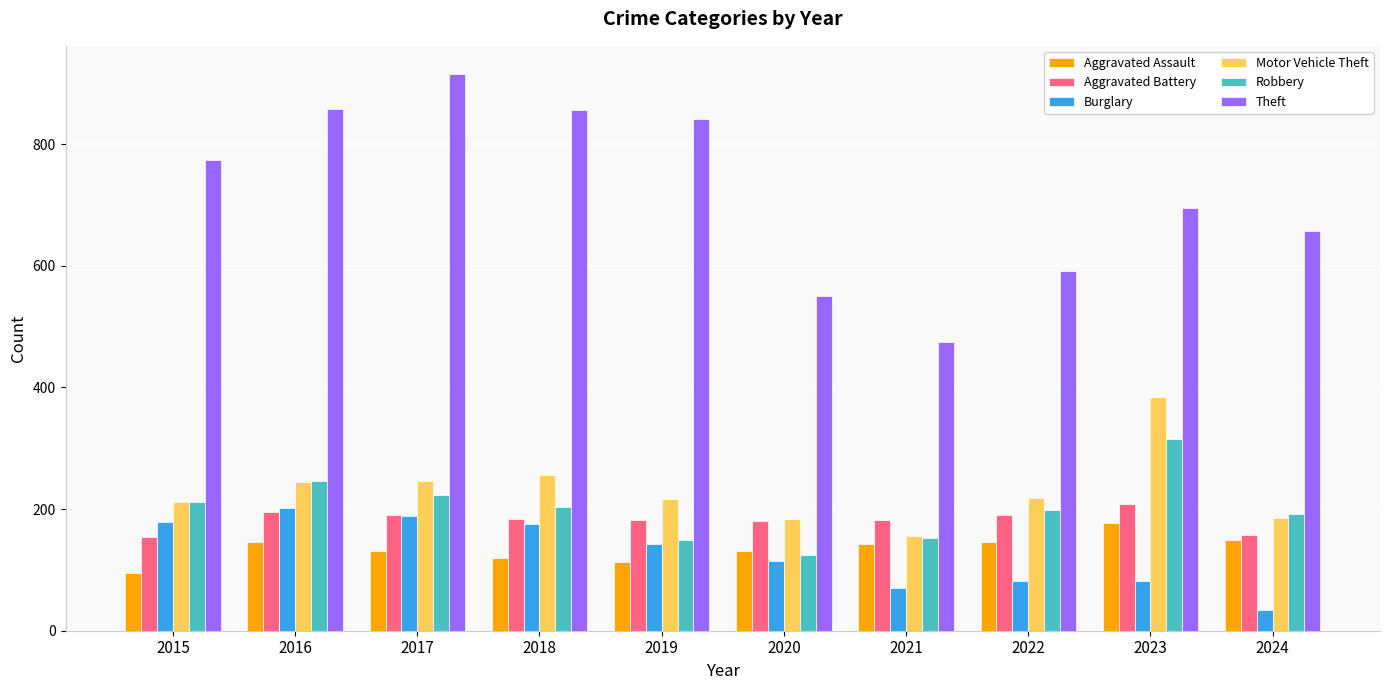

True or false: Theft has a value of 113 at 2021.

False